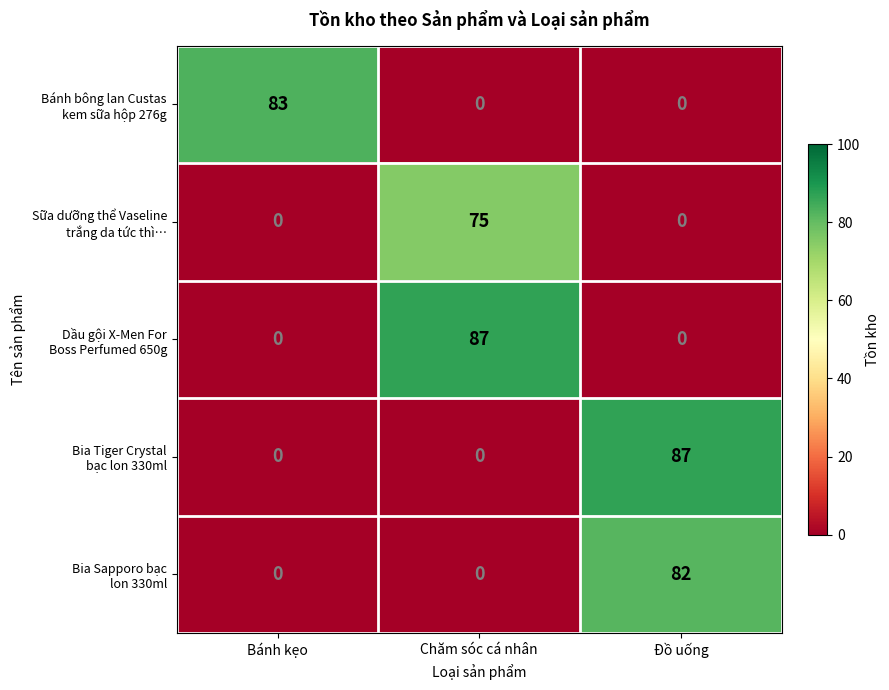

At how many categories does at least one series exceed 64?

3